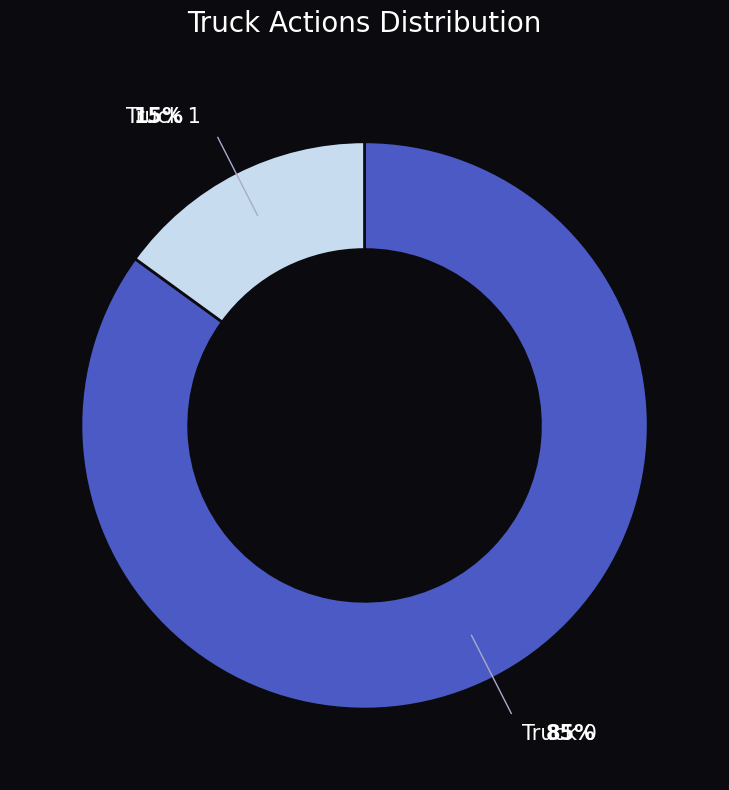

How many segments does this pie chart have?

2